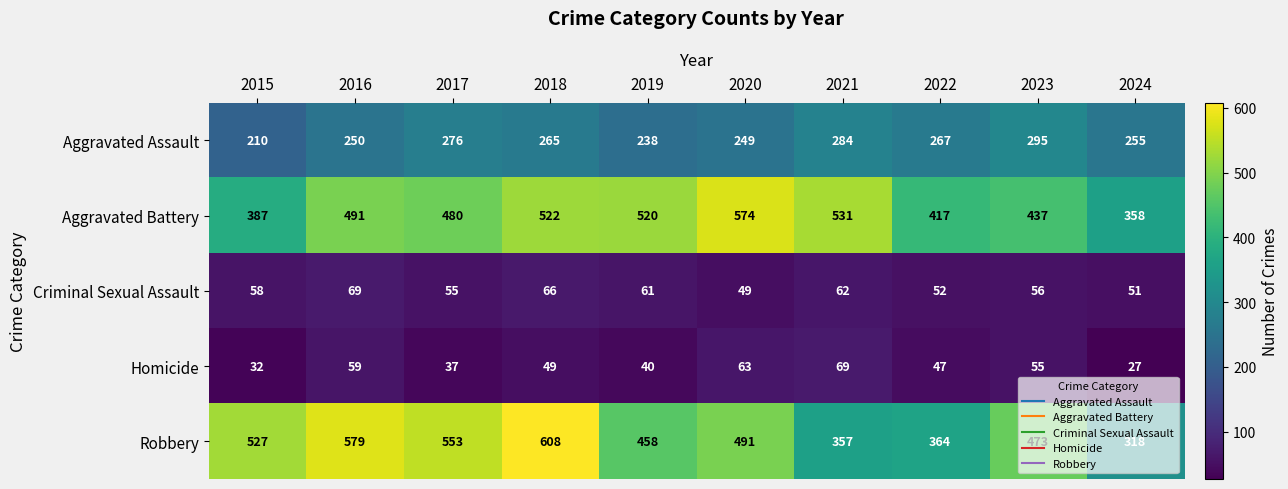

At how many categories does at least one series exceed 504?

7